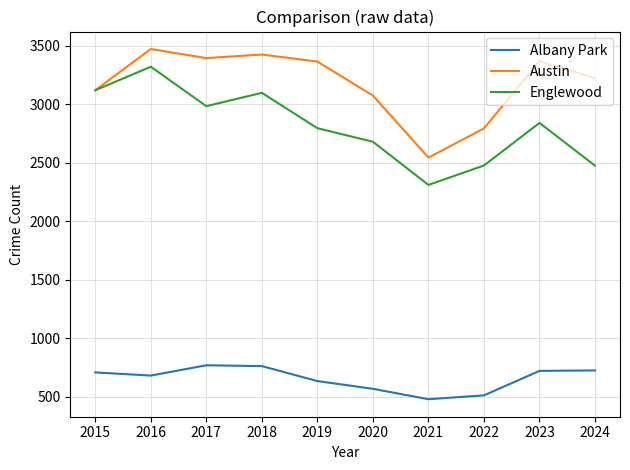

The value of Englewood at 2023 is 2839. True or false?

True